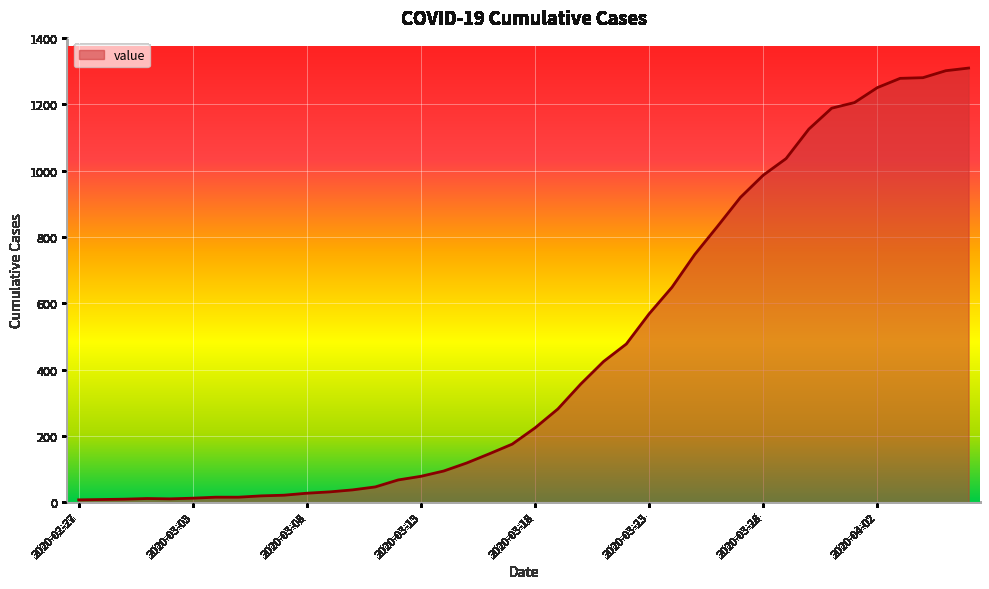

What is the difference between the maximum and minimum values?

1302